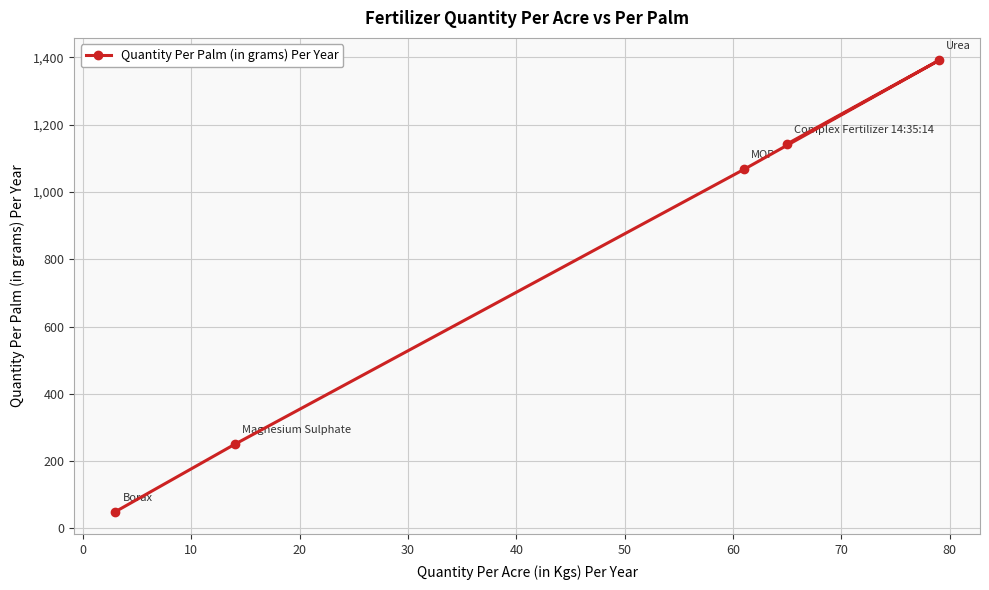

What is the sum of all values?

3901